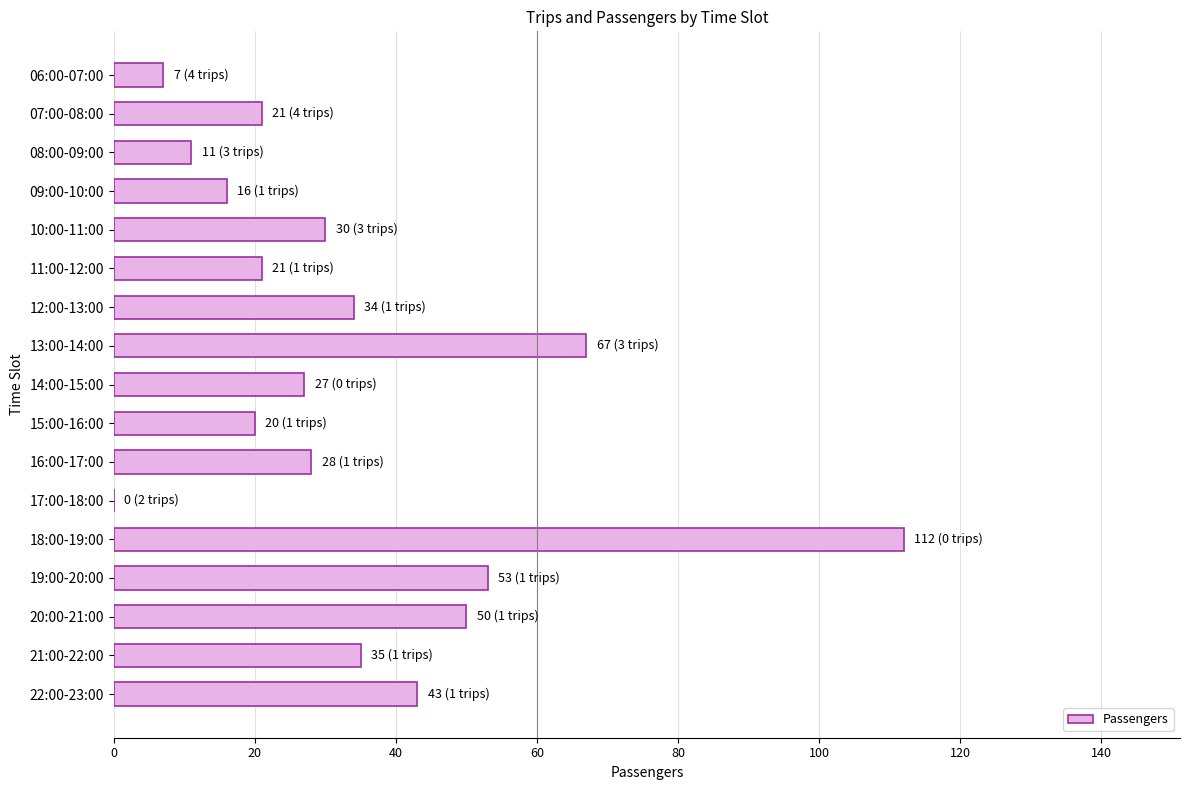

What is the ratio of the value at 08:00-09:00 to the value at 11:00-12:00?

0.5